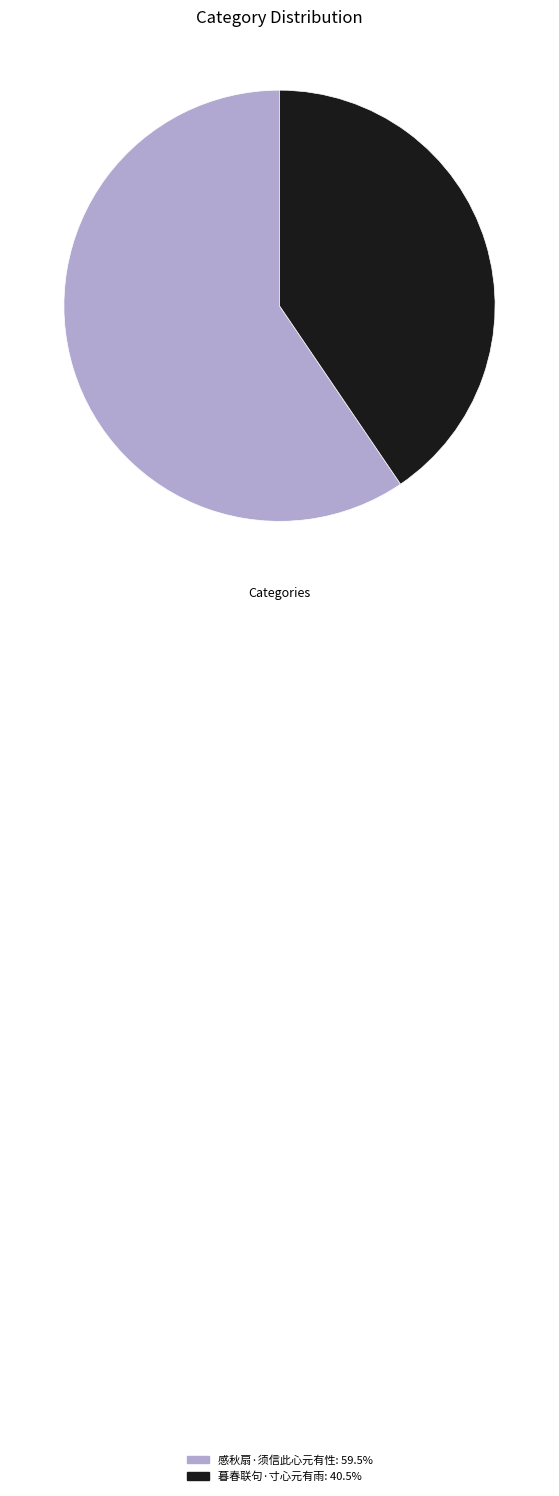

Do 暮春联句·寸心元有雨: 40.5% and 感秋扇·须信此心元有性: 59.5% together represent more than half of the pie?

Yes